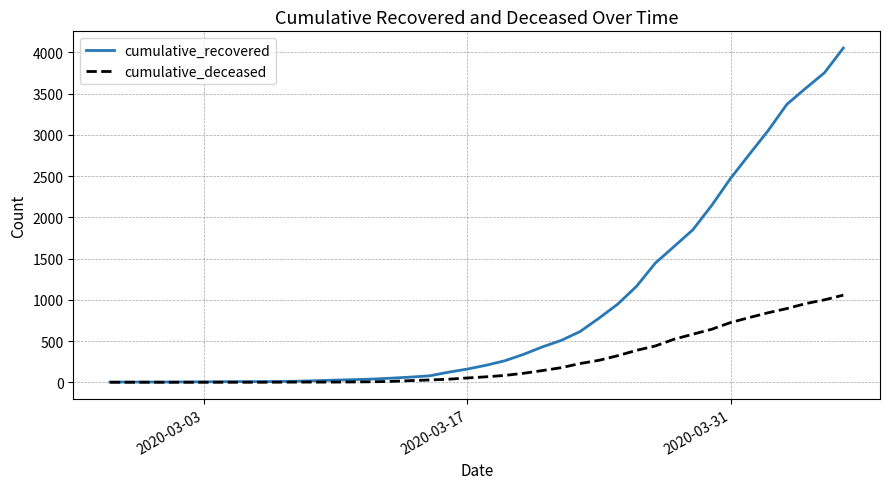

What is the highest value of the cumulative_recovered series?

4054